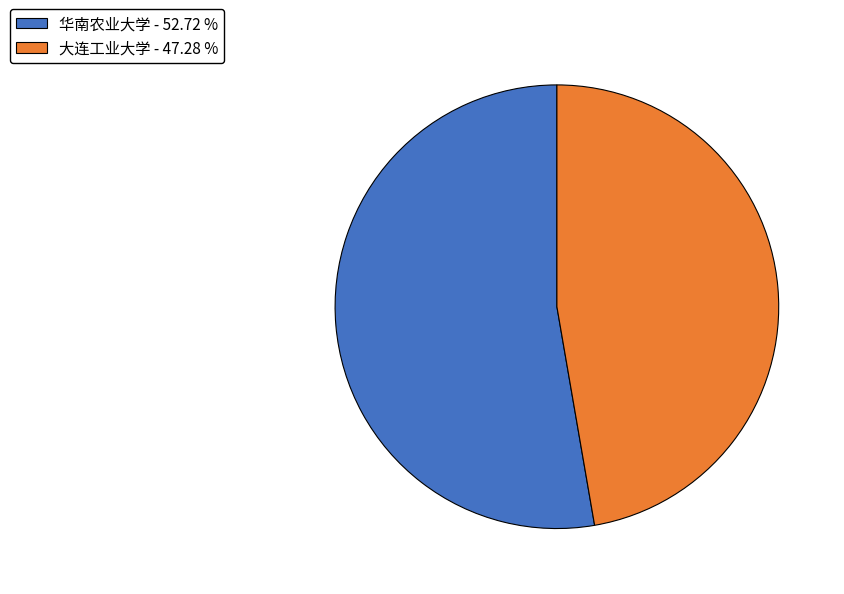

Is 大连工业大学 the majority of the pie?

No